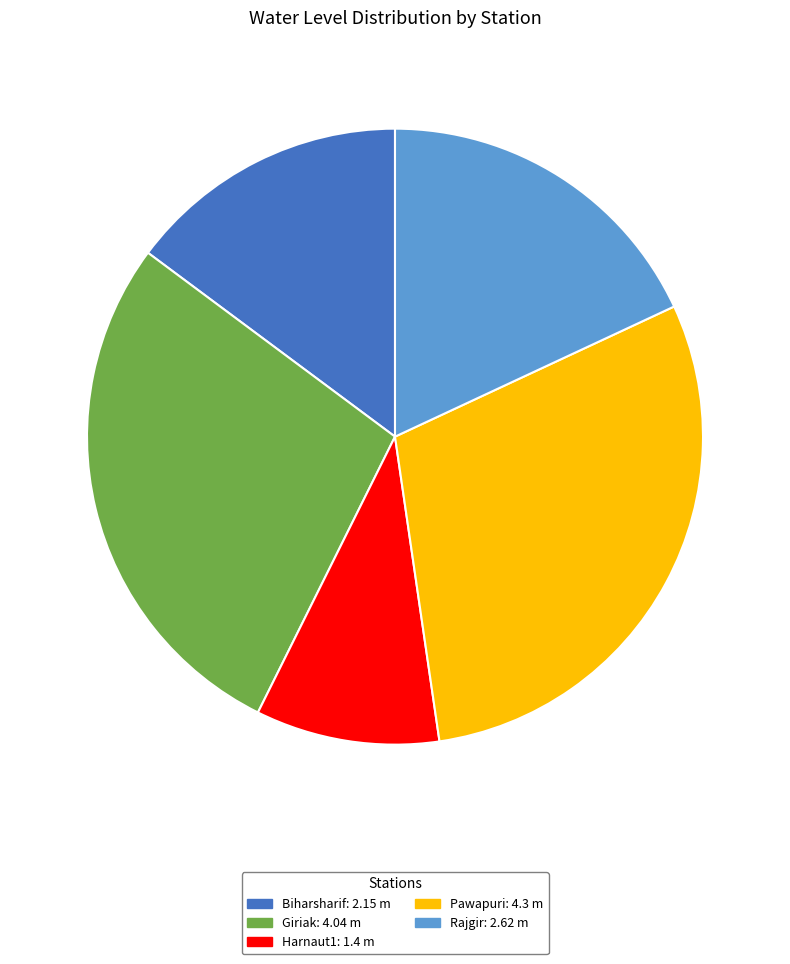

Which category has the smallest portion of the pie?

Harnaut1